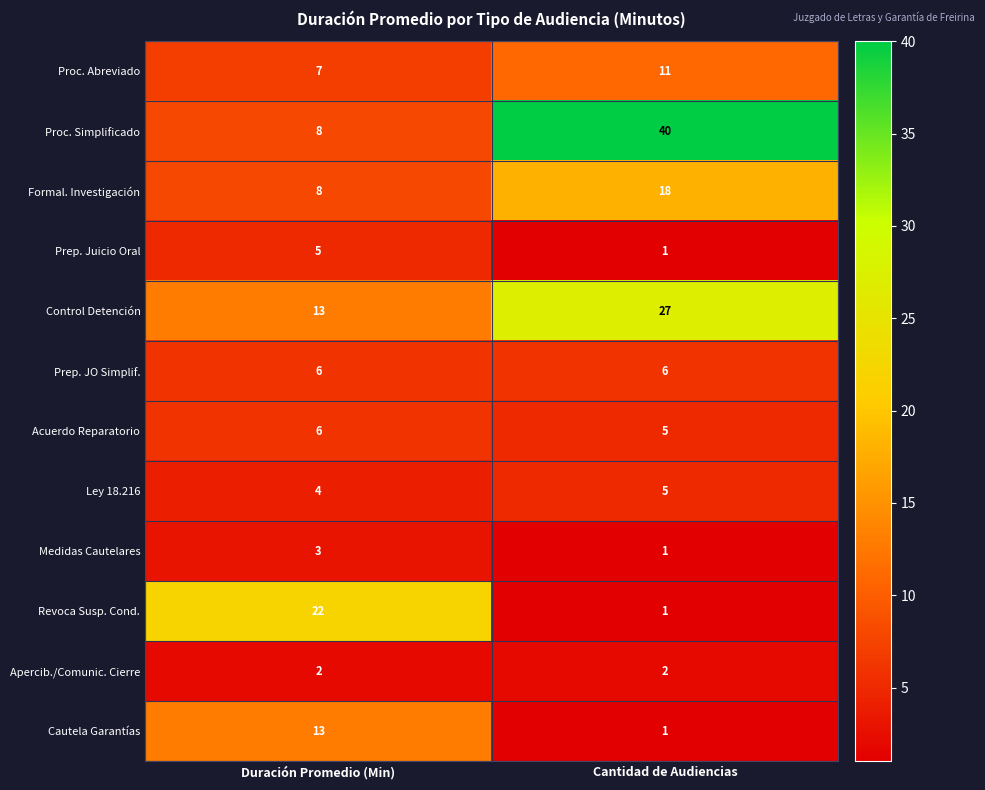

What is the total value across all series at Duración Promedio (Min)?

97